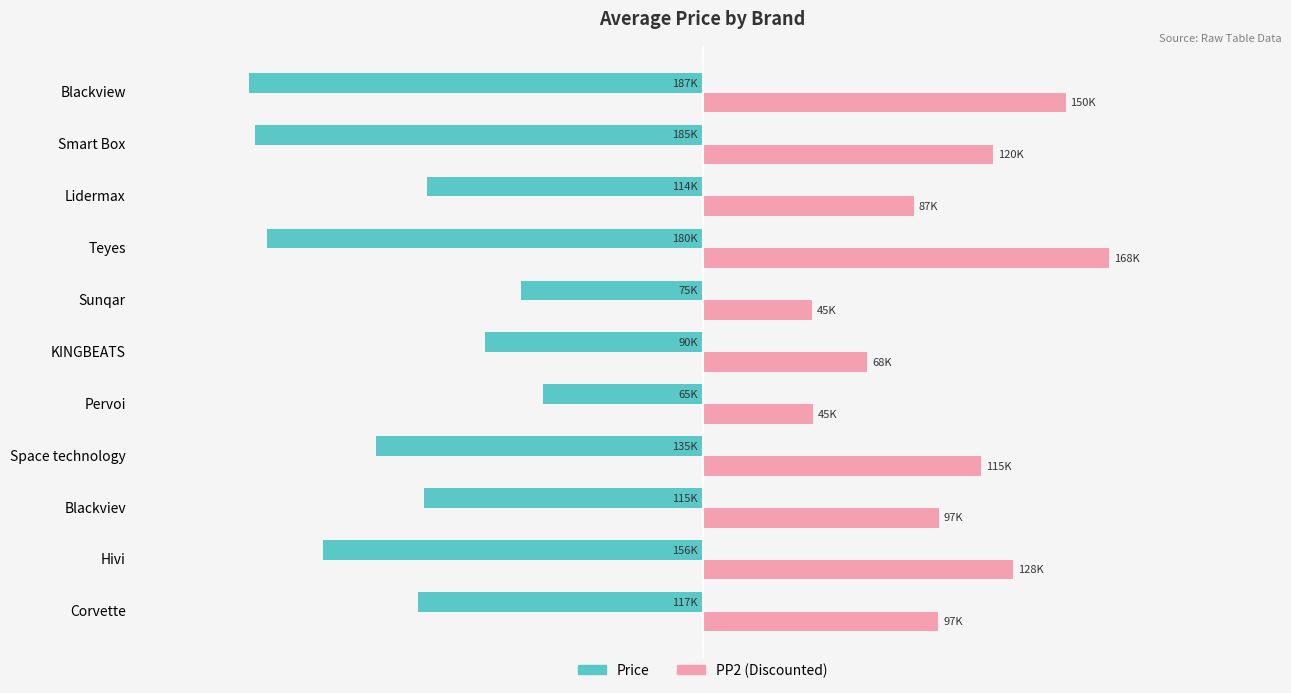

What are all the series names shown in the legend?

Price, PP2 (Discounted)